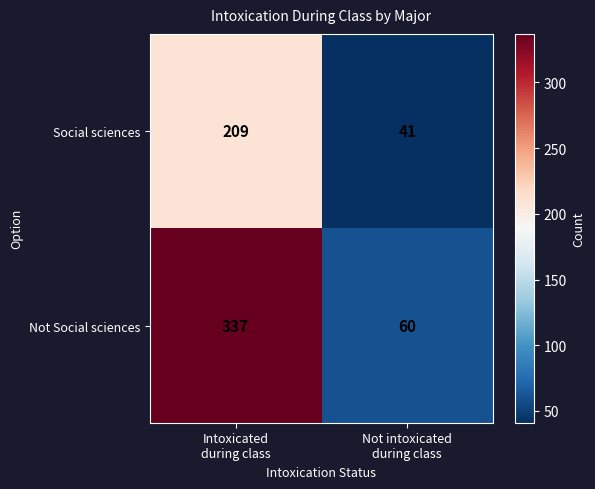

What is the greatest value displayed?

337